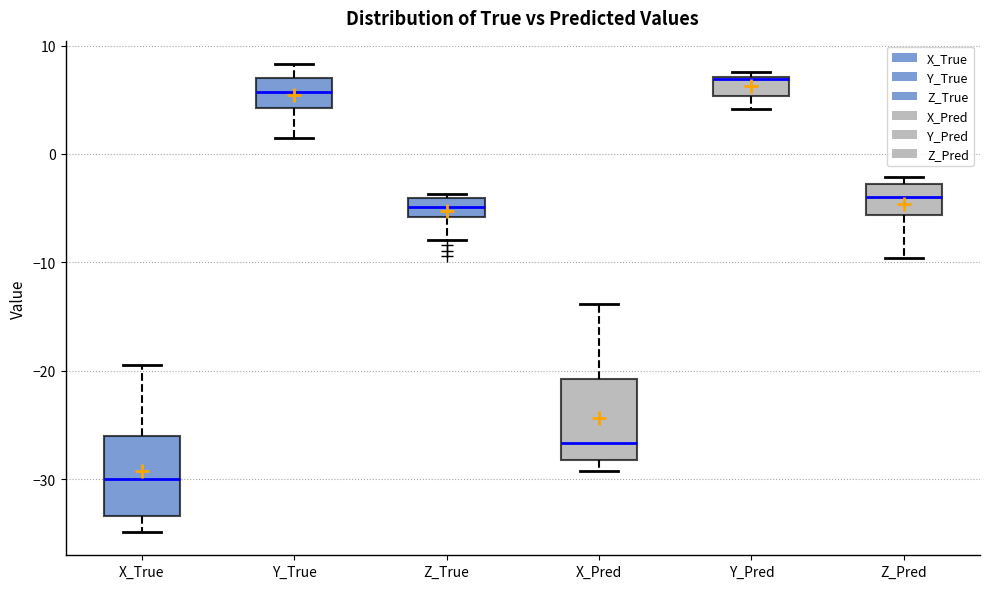

Where is the upper edge of the box for Z_Pred on the y-axis? The values are not printed on the chart, so give them approximately, as read against the axis.

-3